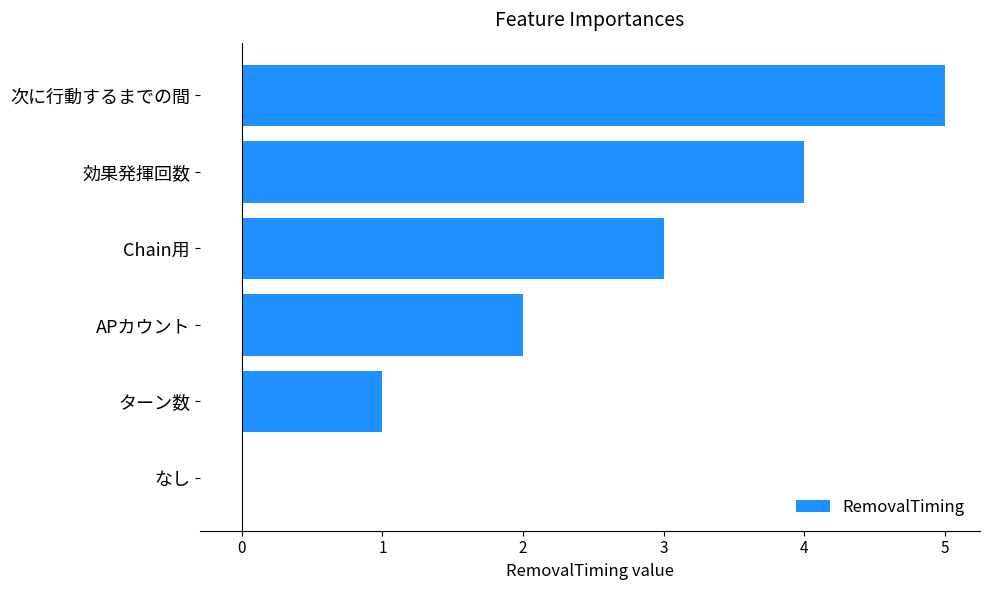

Read the value at Chain用.

3